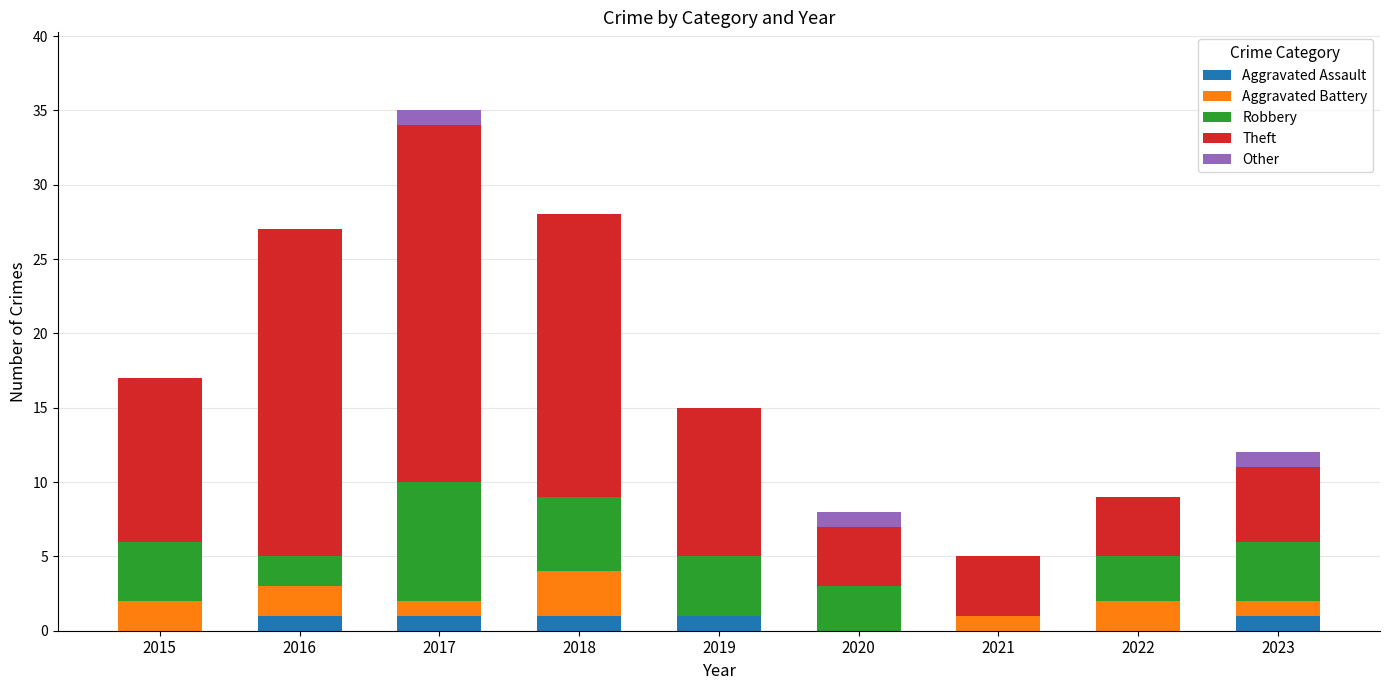

True or false: Aggravated Assault has a value of 0 at 2021.

True